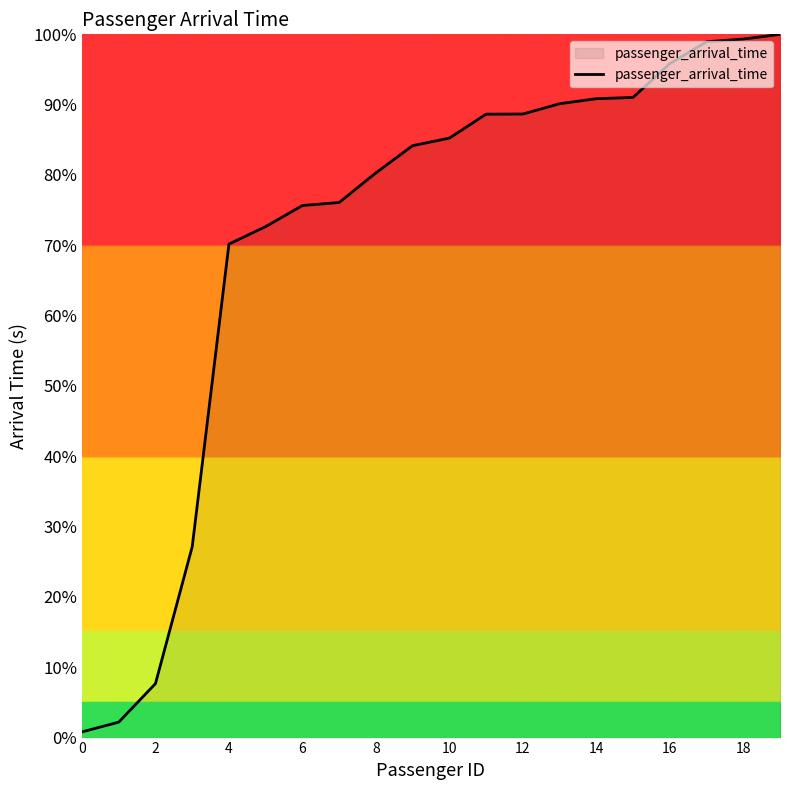

What is the greatest value displayed?

100.0